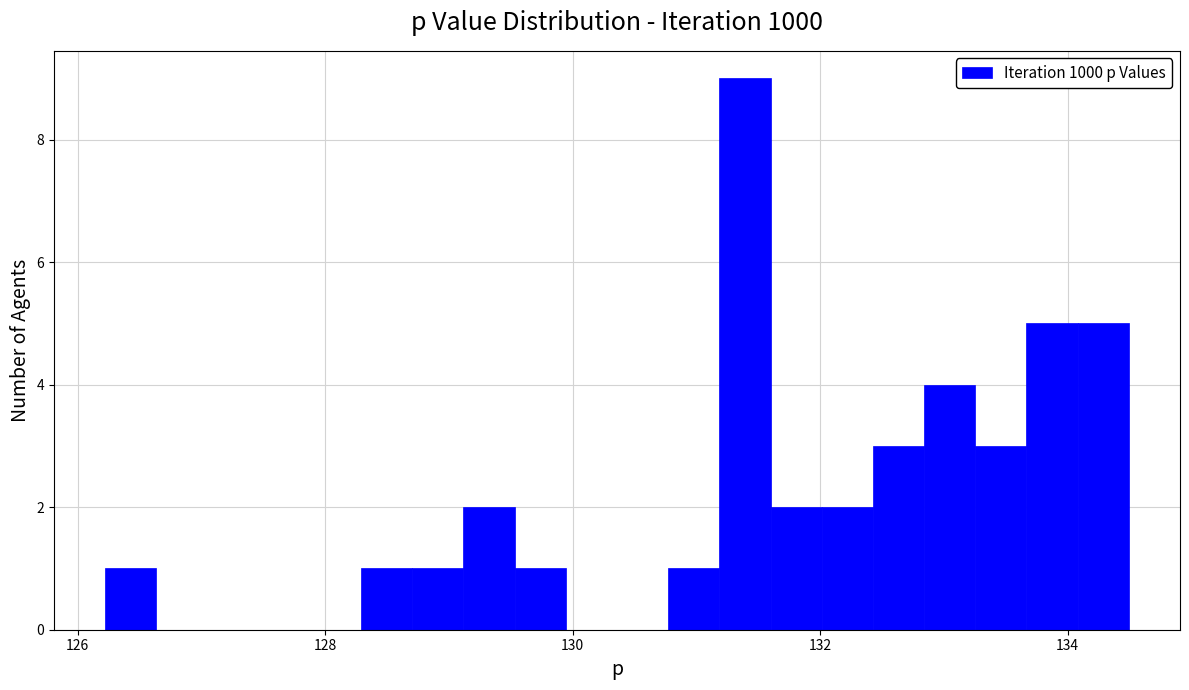

Around what value on the x-axis is the tallest bar? Give the approximate position of its centre, as read against the axis.

131.4